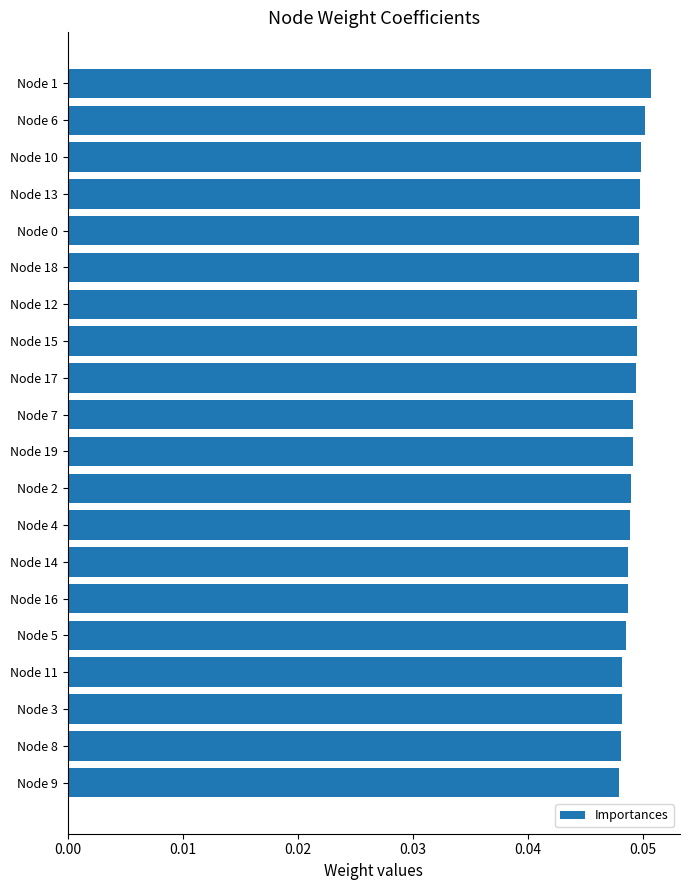

How many categories are shown in the chart?

20